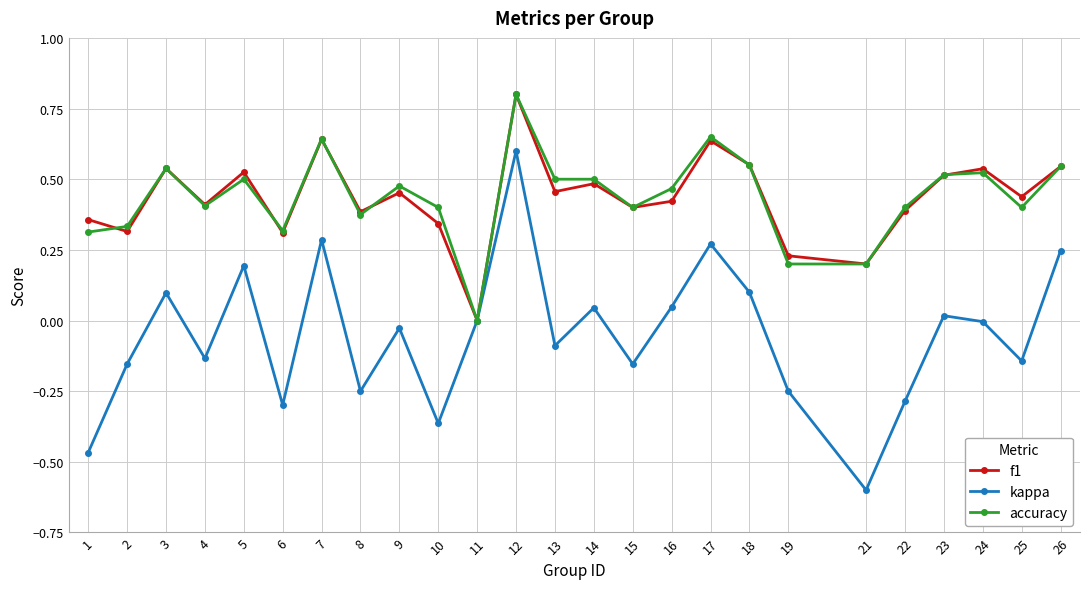

What is the difference between the second highest and minimum values in the kappa series?

0.9